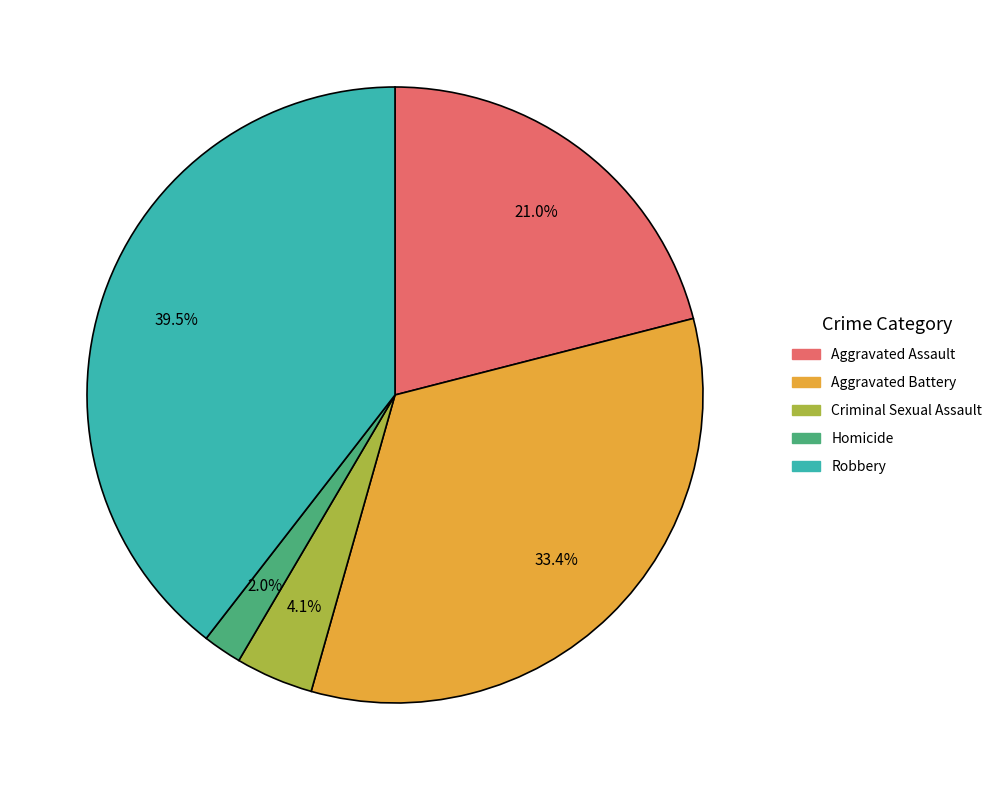

Which slice is the smallest?

Homicide